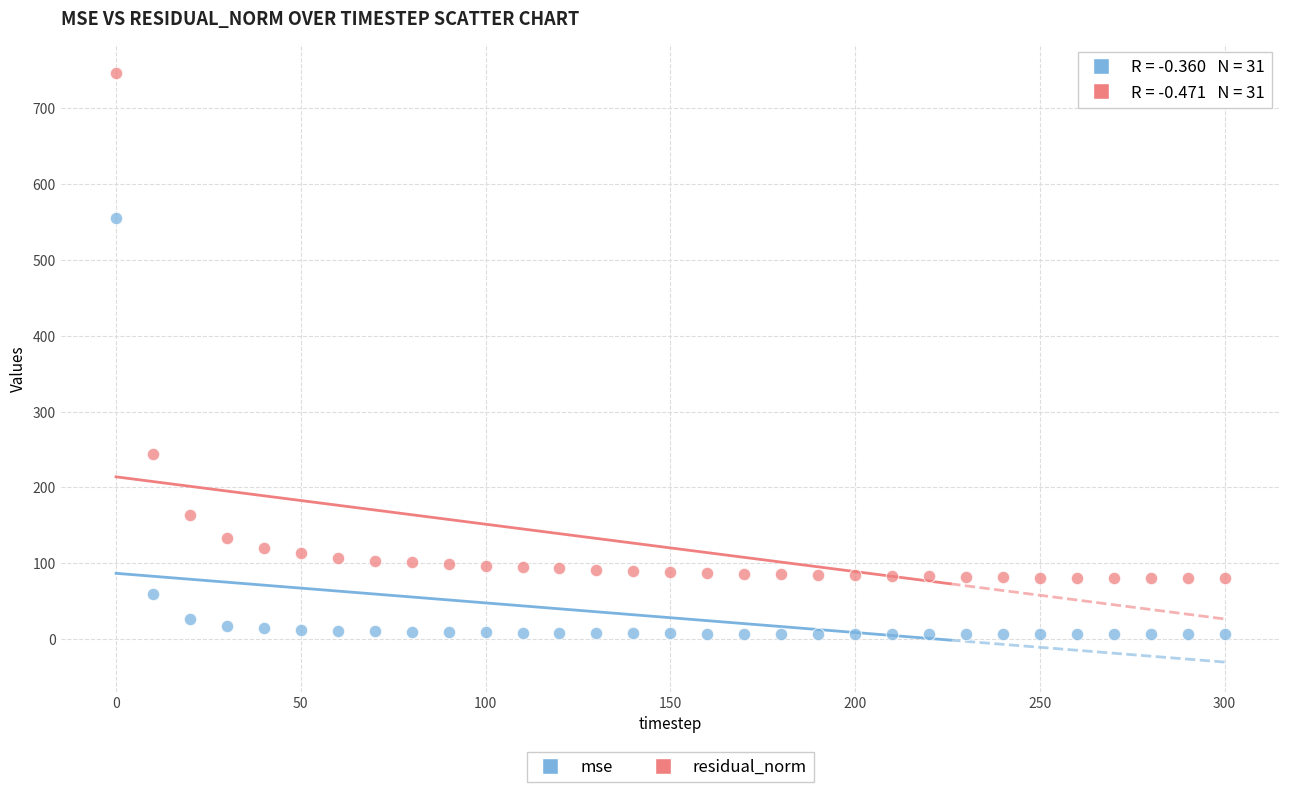

Across all data points, what is the range of Y values (max minus min)?

738.8